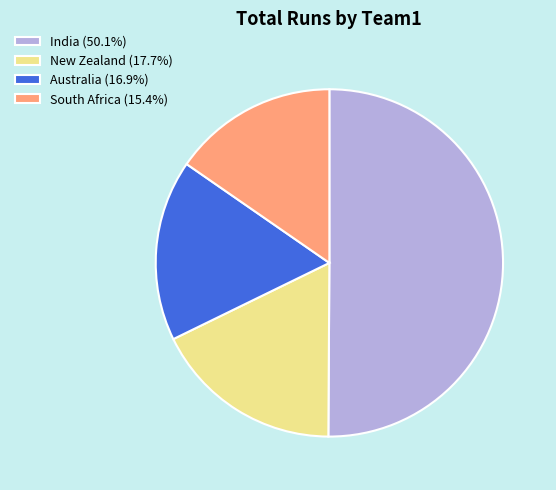

Approximately how many times larger is the value at India (50.1%) compared to New Zealand (17.7%)?

2.8